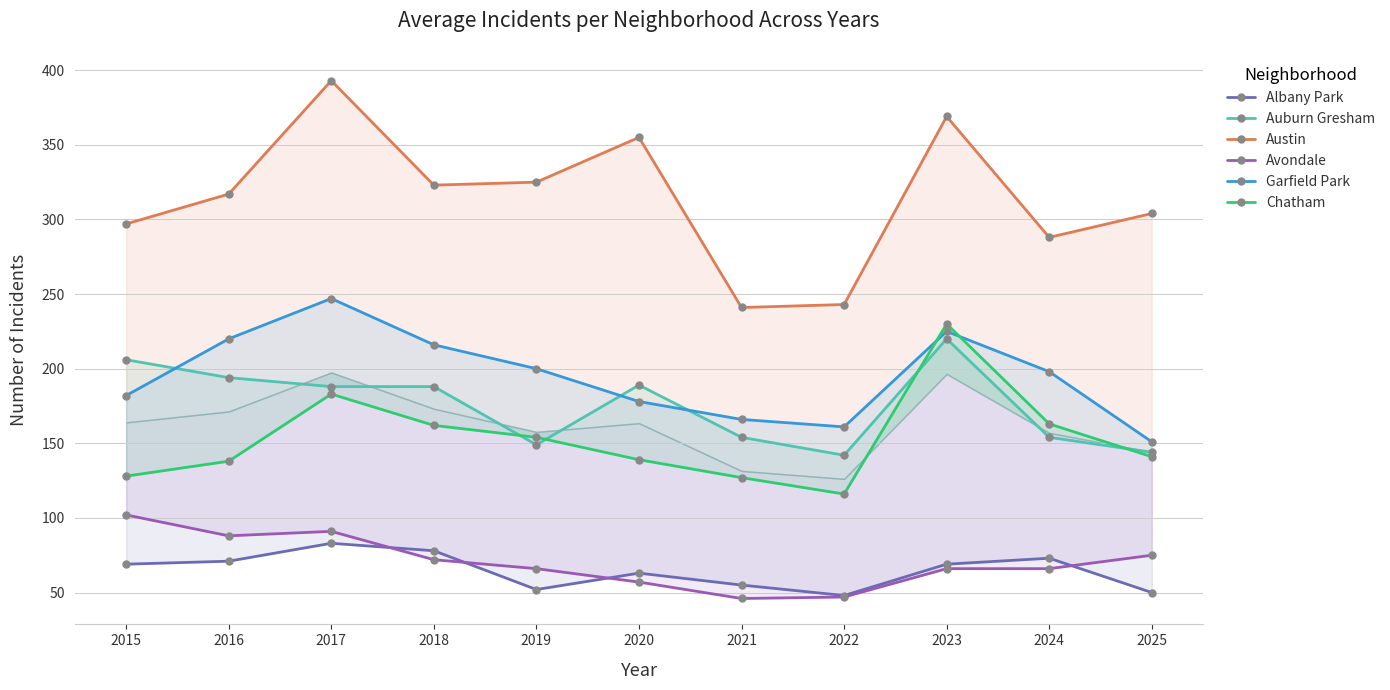

What is the sum of the Austin values at 2020 and 2015?

652